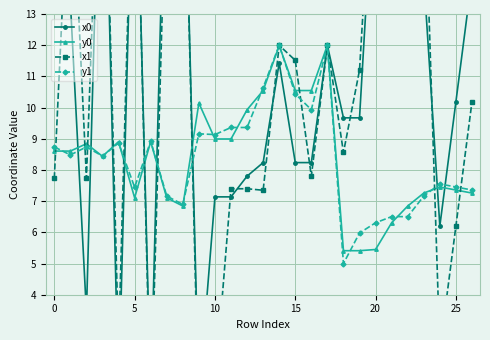

How many categories are shown in the chart?

27